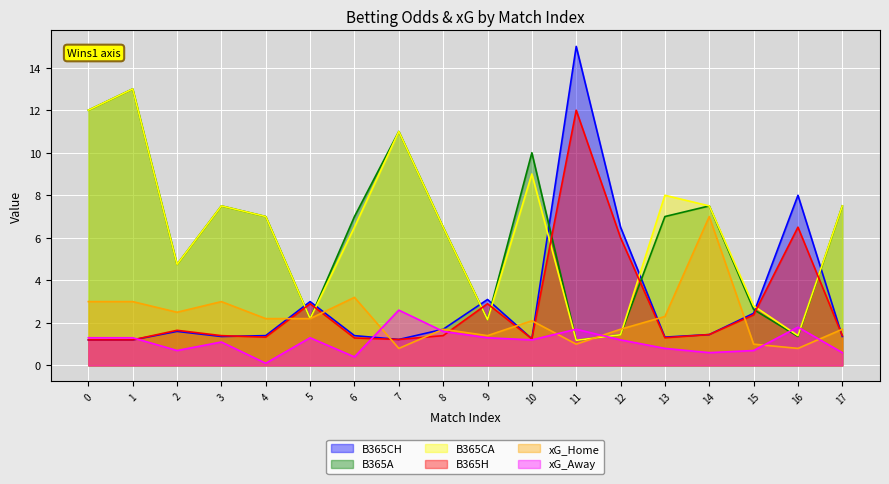

At which category is the sum across all series the highest?

1